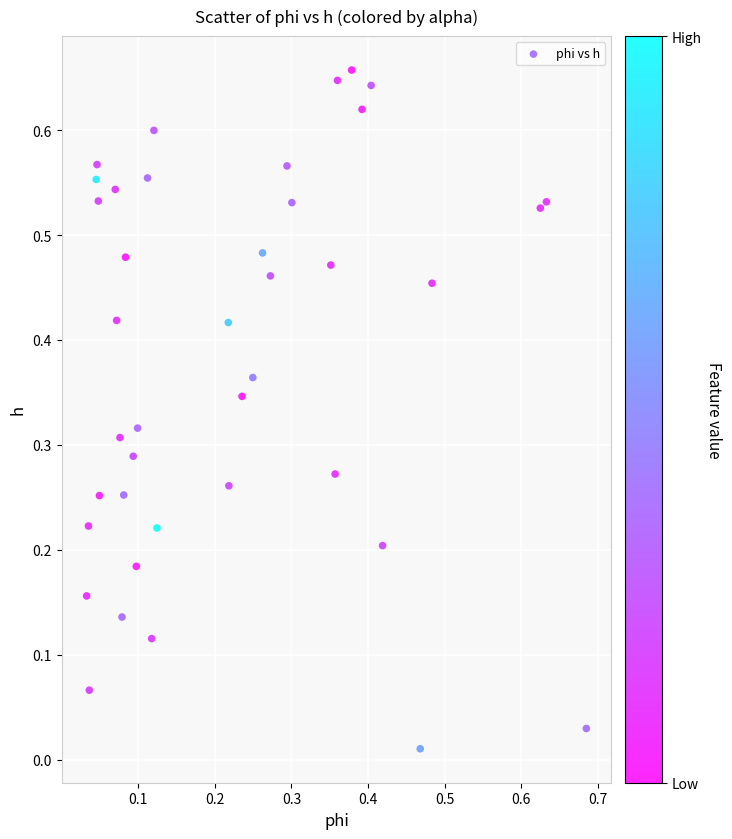

How many points are shown in the scatter plot?

40